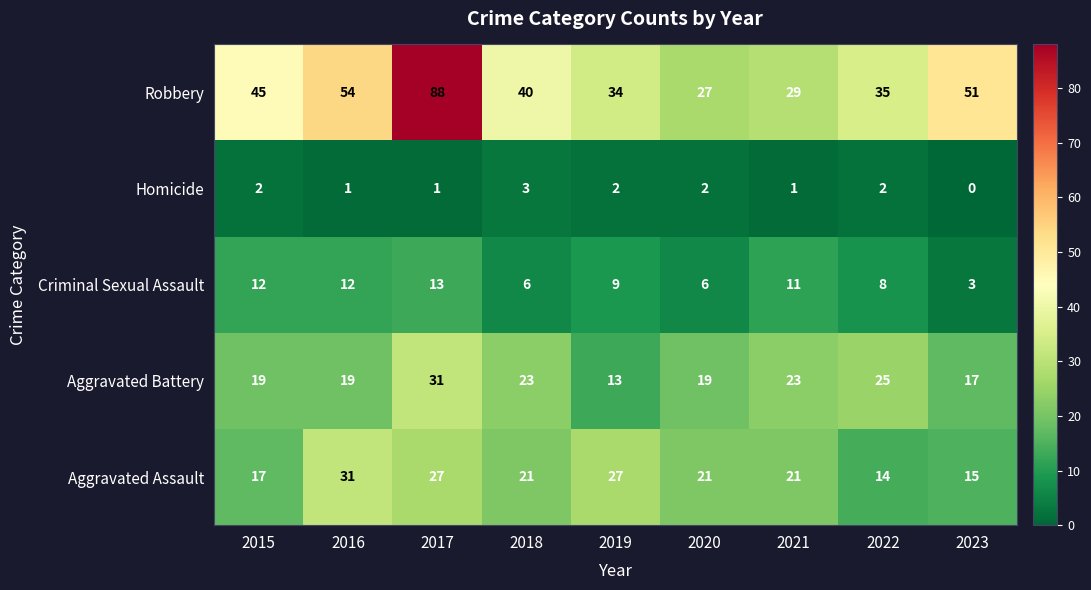

What is the sum of all Homicide values?

14